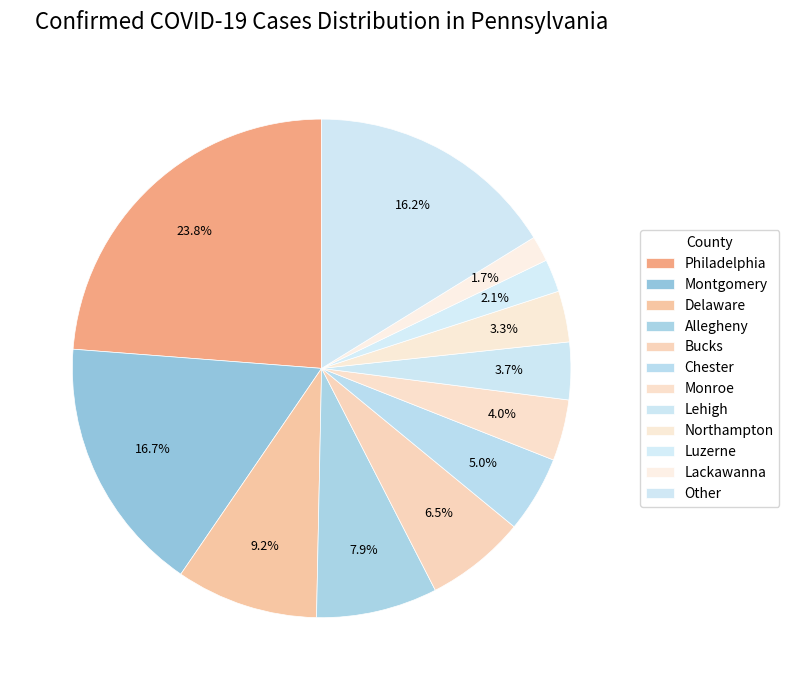

Does Other represent more than half of the total?

No